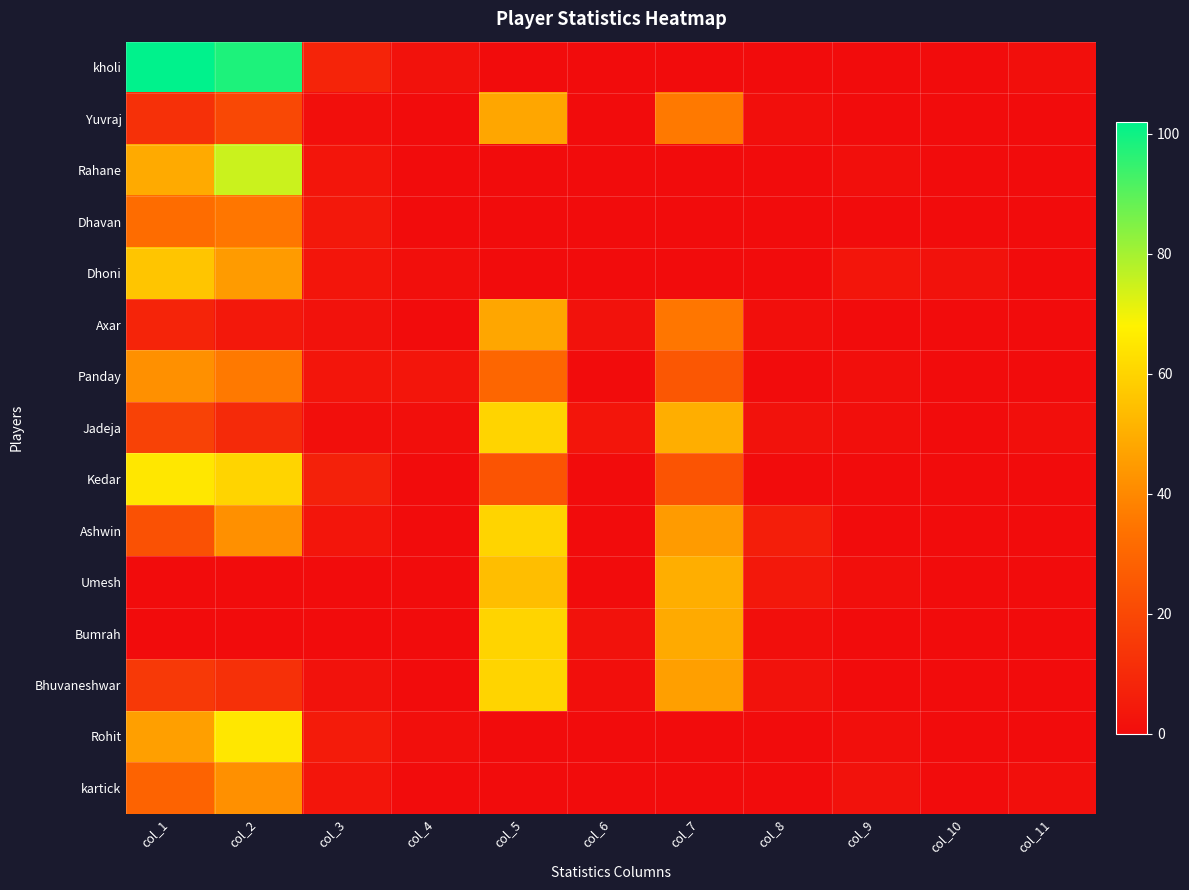

Between col_8 and col_6, which is larger?

col_8